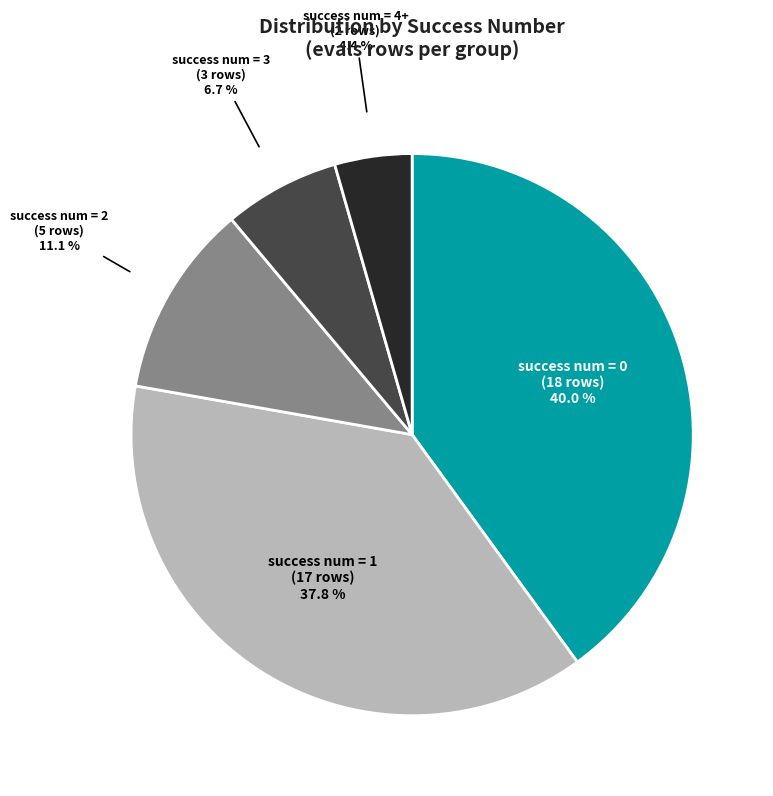

Rank the categories by value from lowest to highest.

success num = 4+, success num = 3, success num = 2, success num = 1, success num = 0